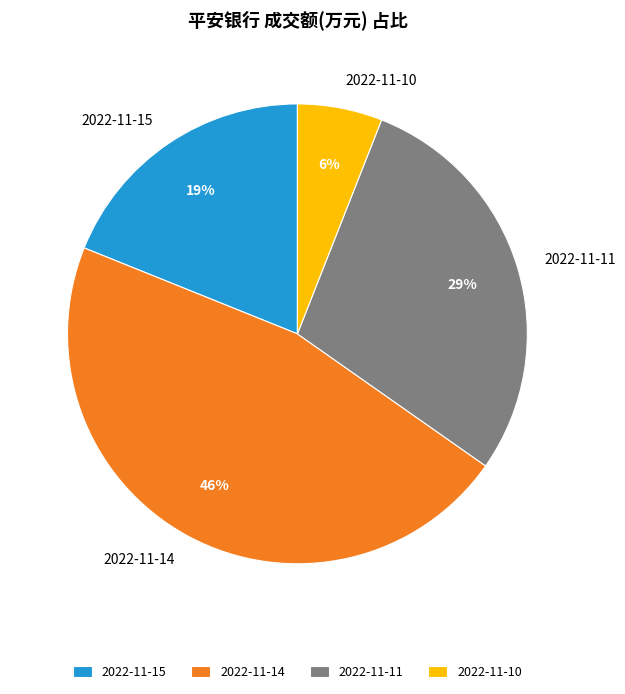

Rank the categories by value from highest to lowest.

2022-11-14, 2022-11-11, 2022-11-15, 2022-11-10